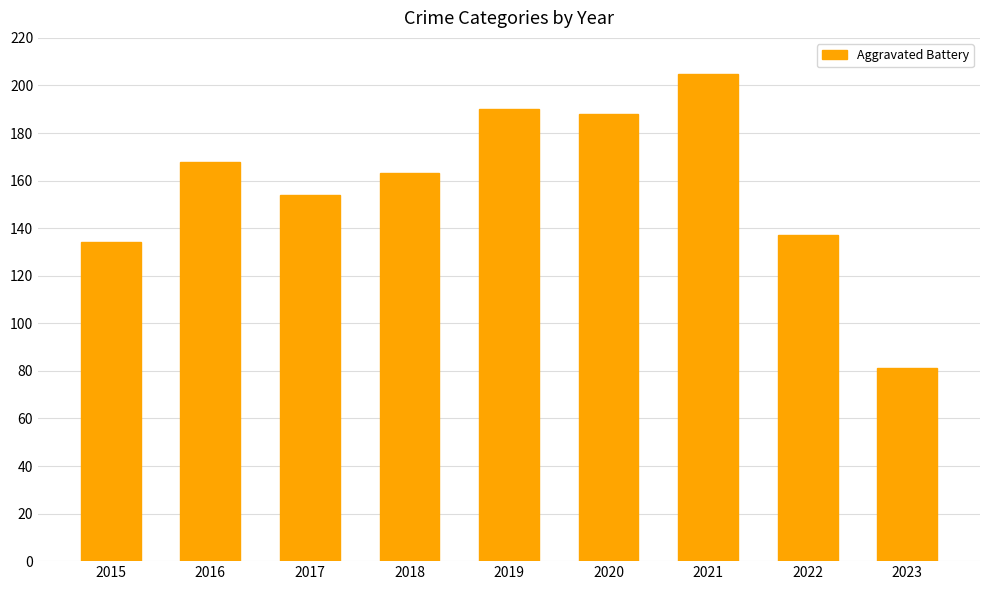

List the labels in order of value, smallest first.

2023, 2015, 2022, 2017, 2018, 2016, 2020, 2019, 2021